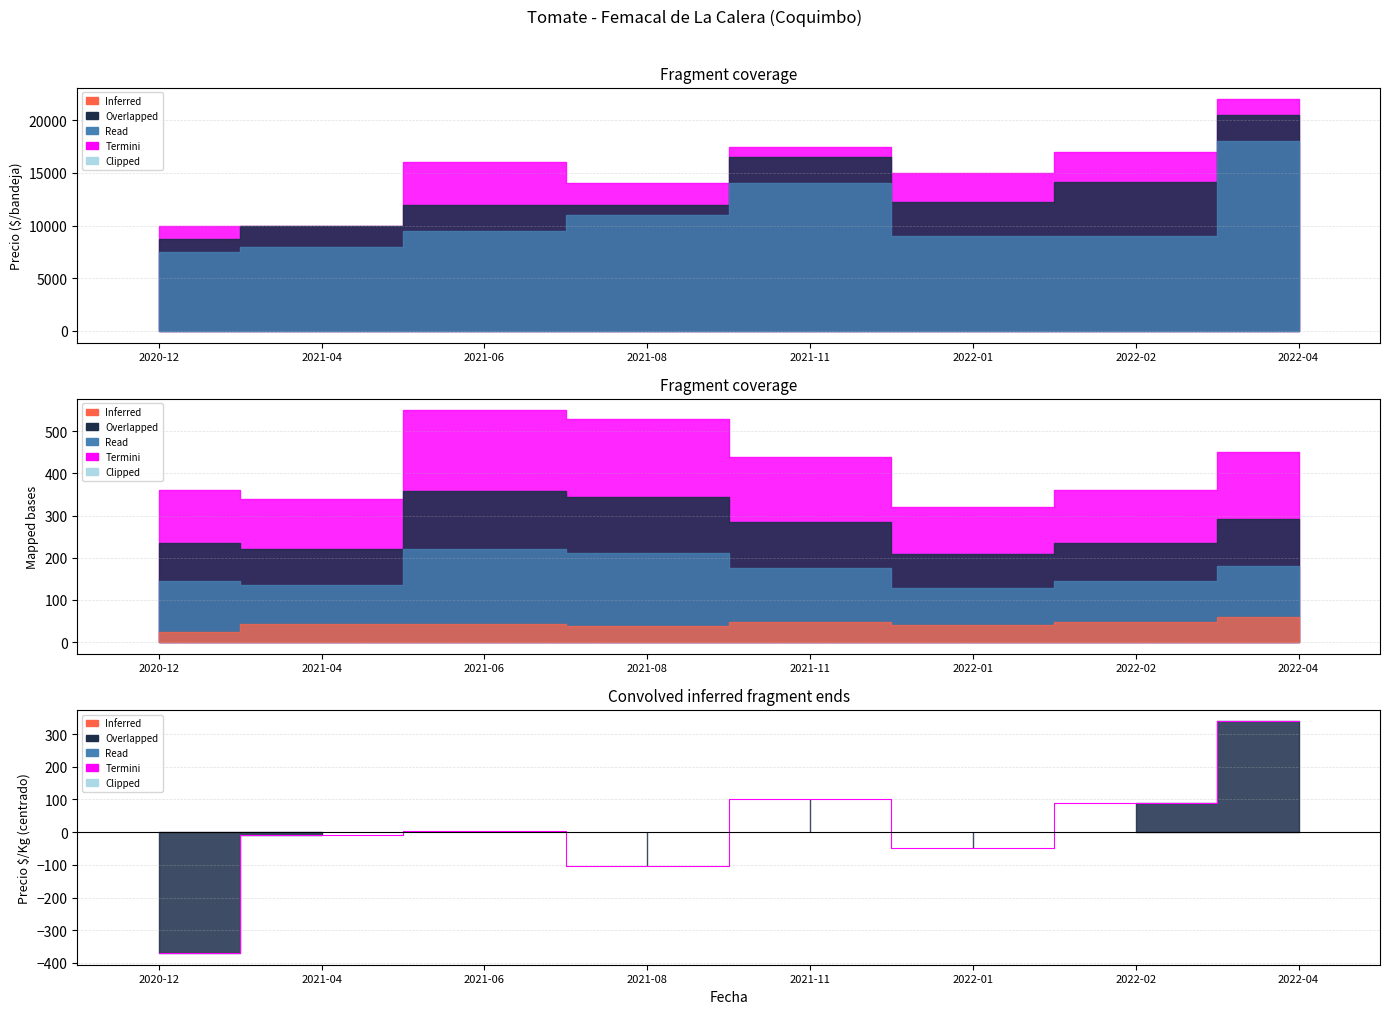

Is it true that the value at 2020-12 is -370.1?

True